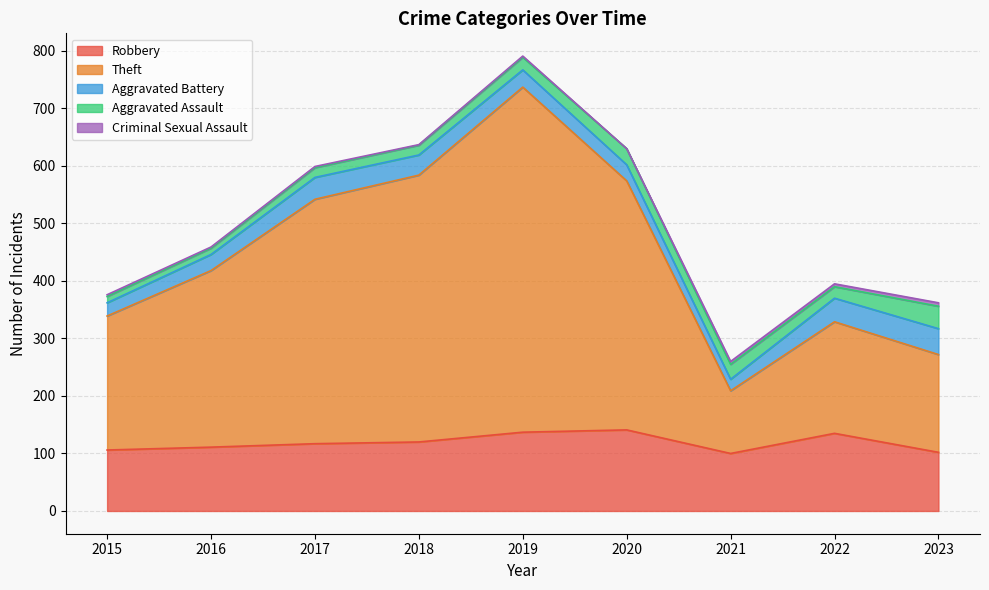

Between 2017 and 2018, which is larger?

2018